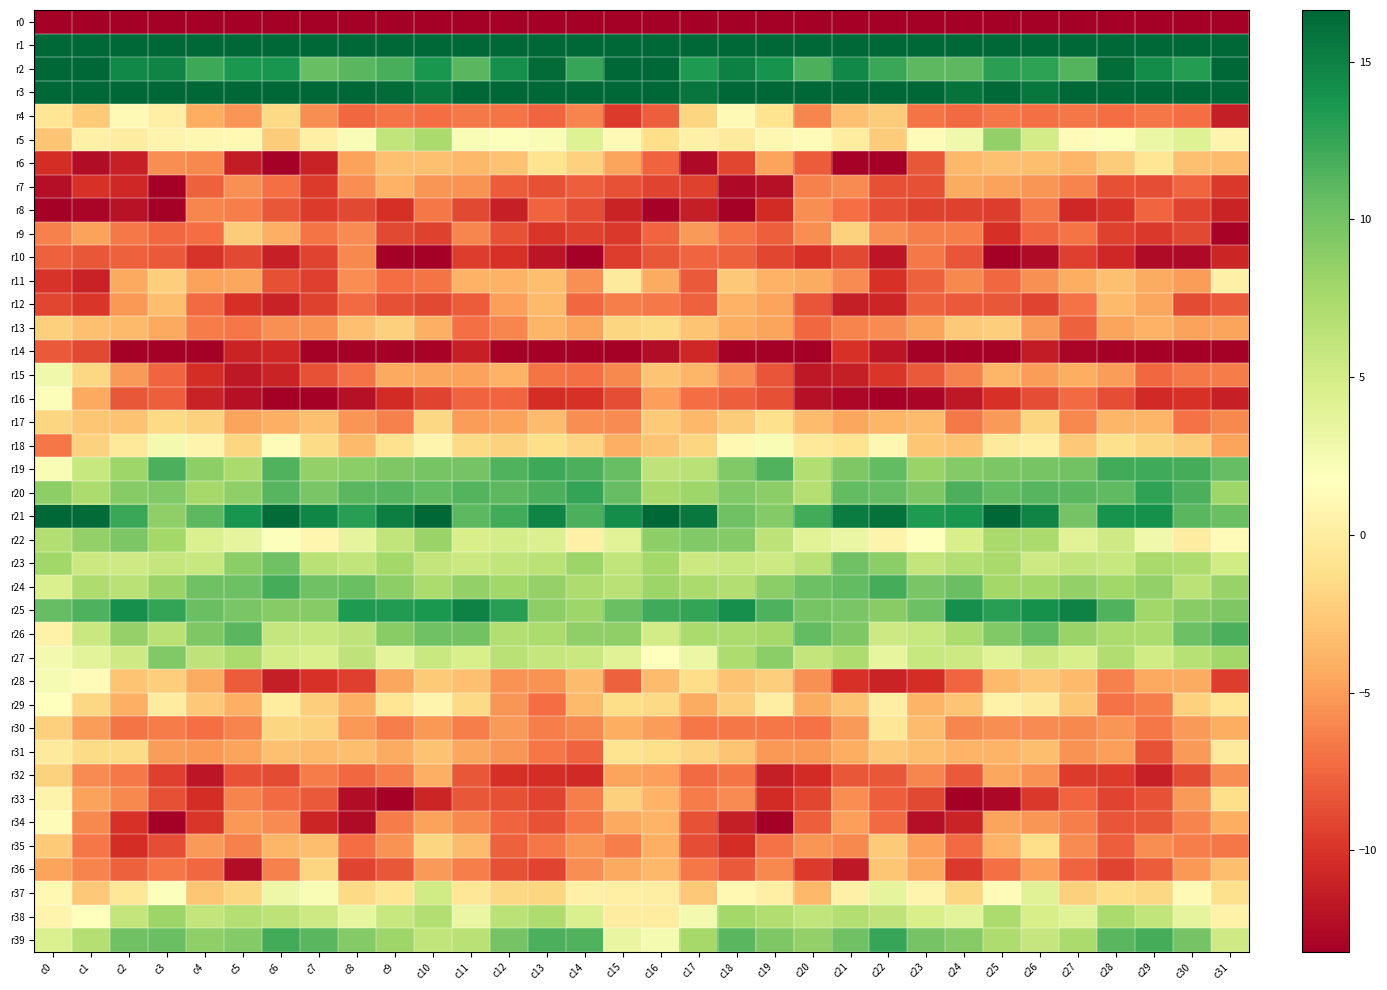

What is the spread (max minus min) of values at c12?

239.0